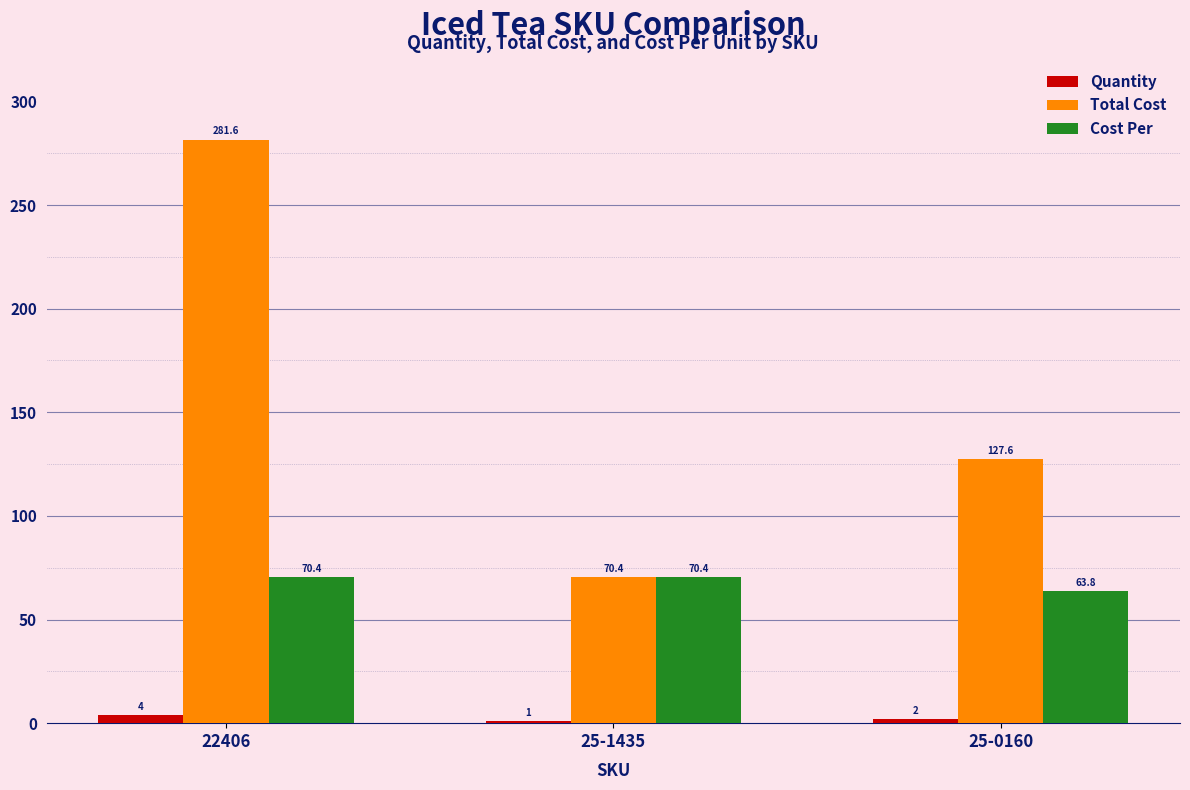

The value of Cost Per at 22406 is 123.2. True or false?

False